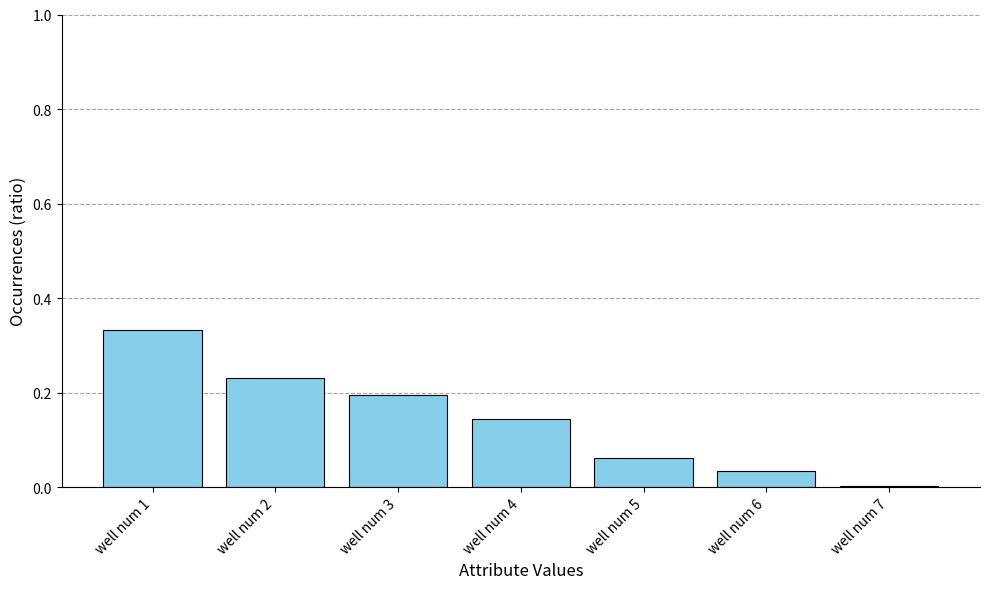

At which category does the chart reach its peak across all series?

well num 1